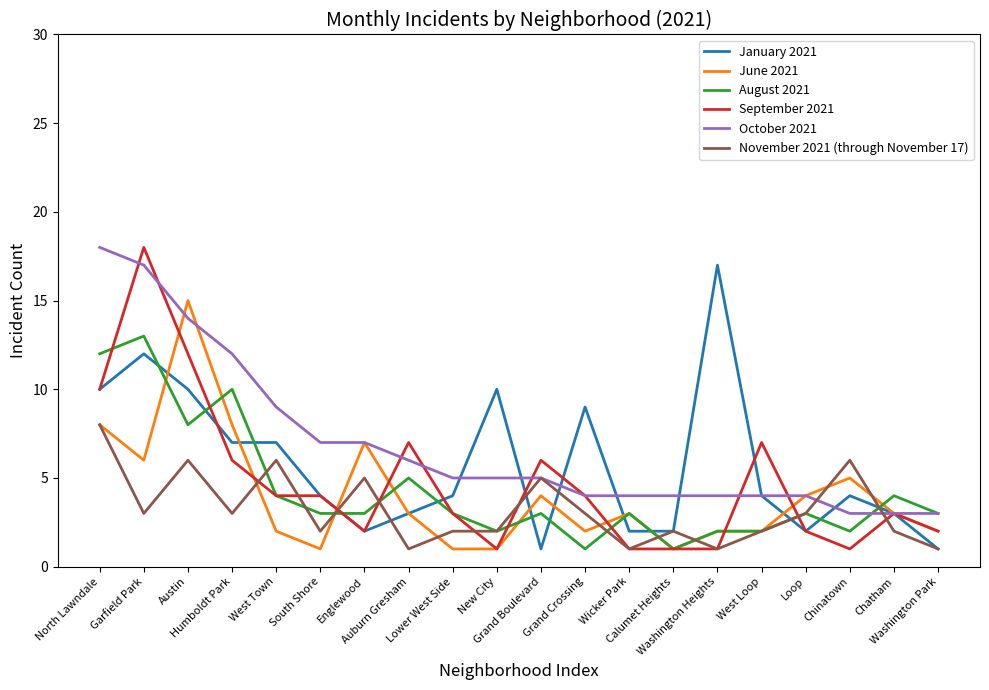

Where do June 2021 and January 2021 first cross each other?

Garfield Park and Austin